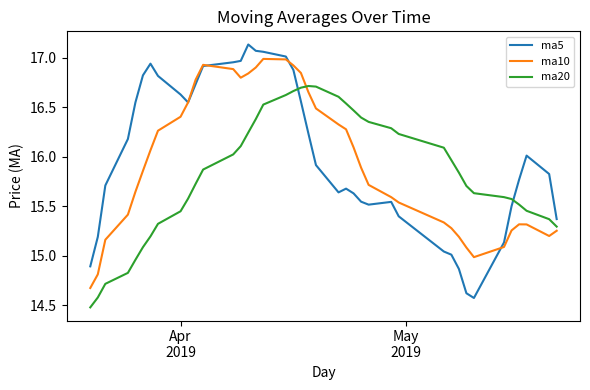

What is the smallest value displayed?

14.5